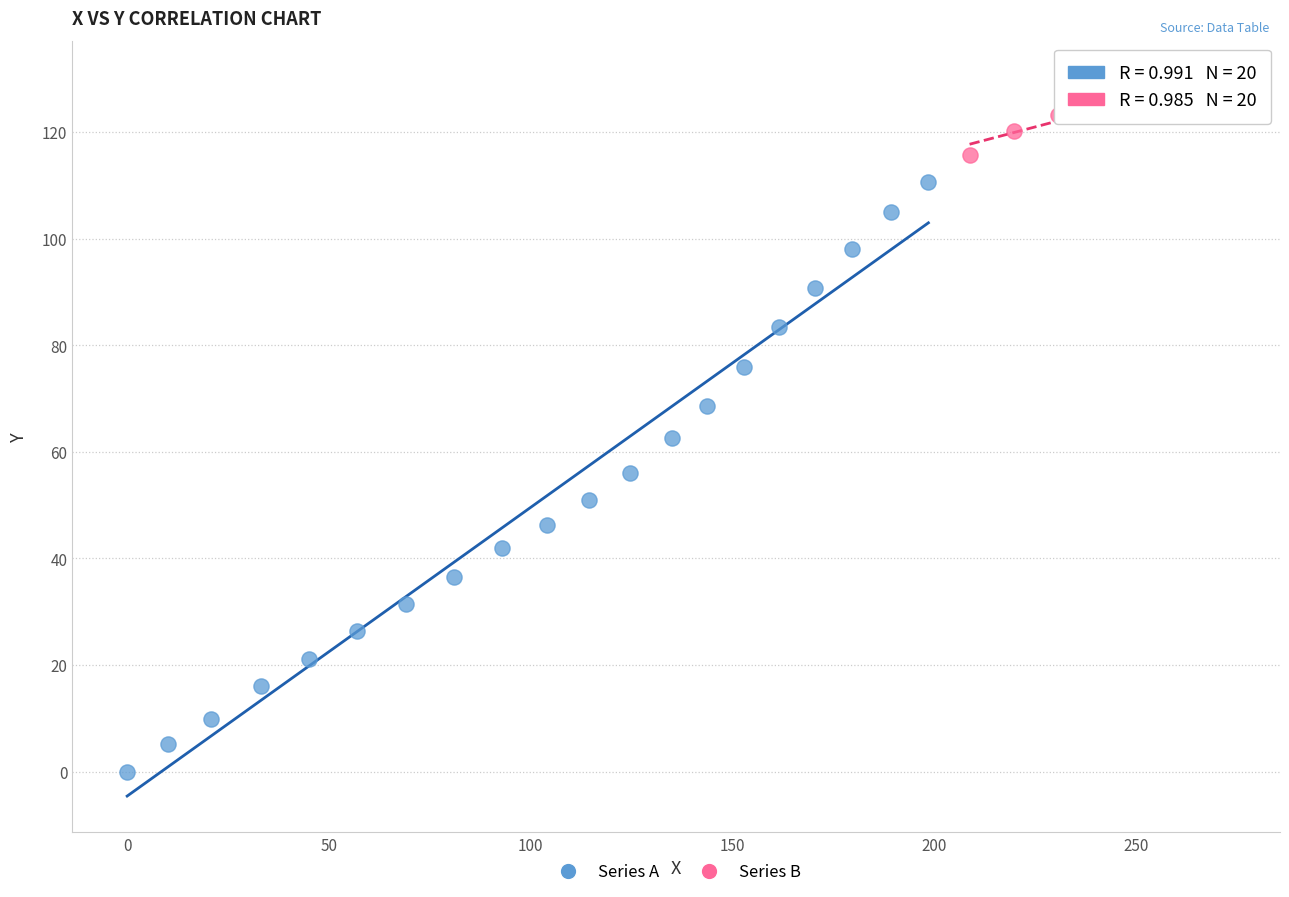

Which series has the largest Y range (max minus min)?

Series A